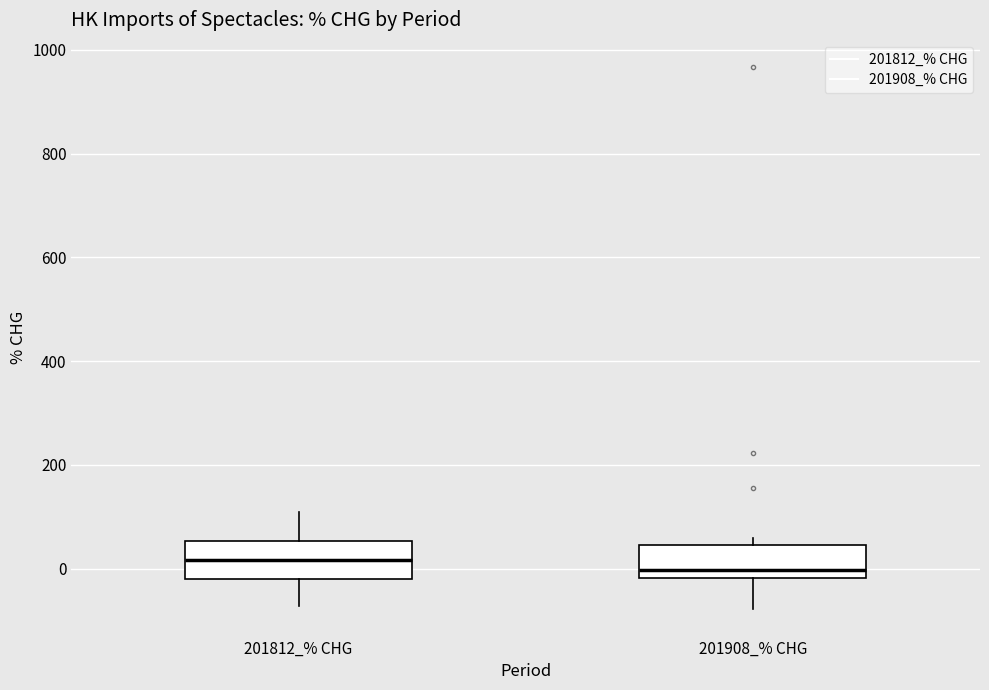

Reading left to right, transcribe this box plot: for each box, give where its median line is, the range the box spans, and where its two whiskers end, as read against the y-axis. The values are not printed on the chart, so give them approximately, as read against the axis.

201812_% CHG: median 20, box -20 to 60, whiskers -80 to 100
201908_% CHG: median 0, box -20 to 40, whiskers -80 to 60